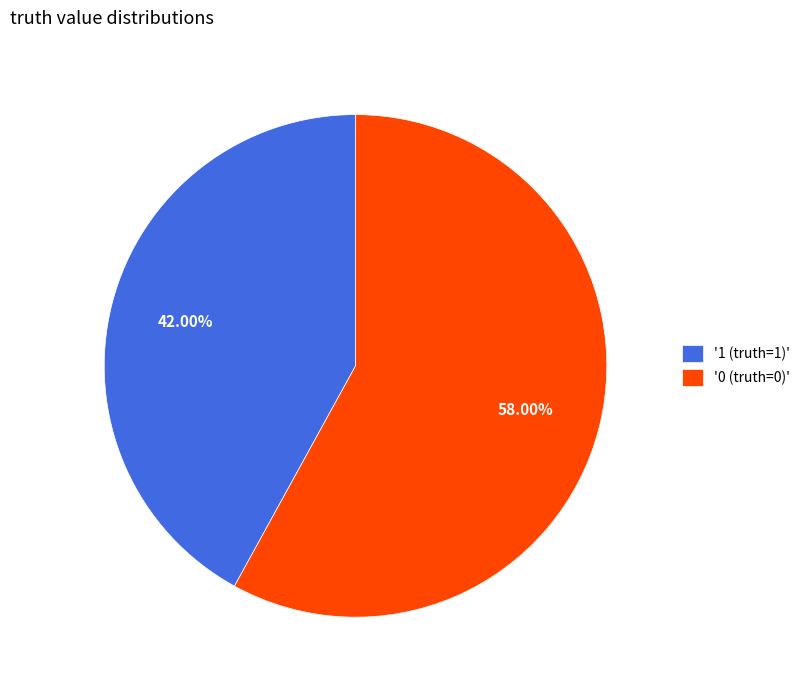

Do '0 (truth=0)' and '1 (truth=1)' together represent more than half of the pie?

Yes